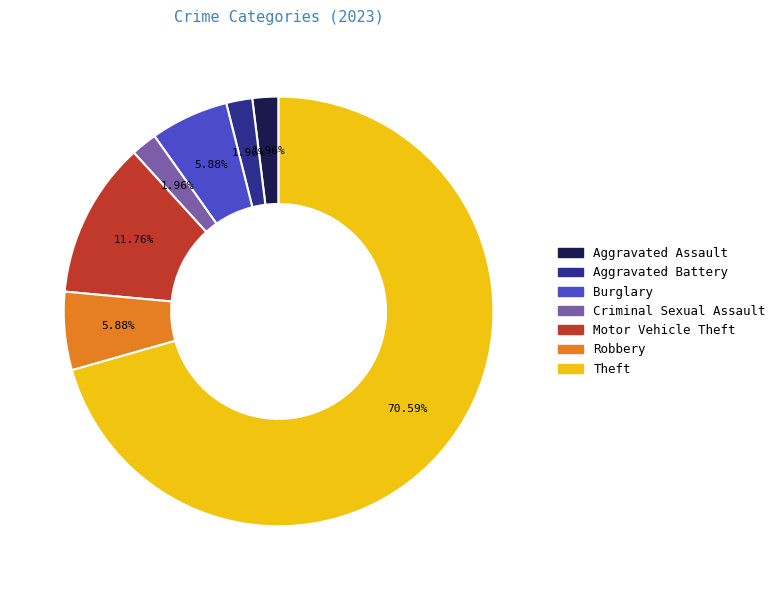

To the nearest percent, what is the difference between the Robbery and Aggravated Assault slice percentages?

4%